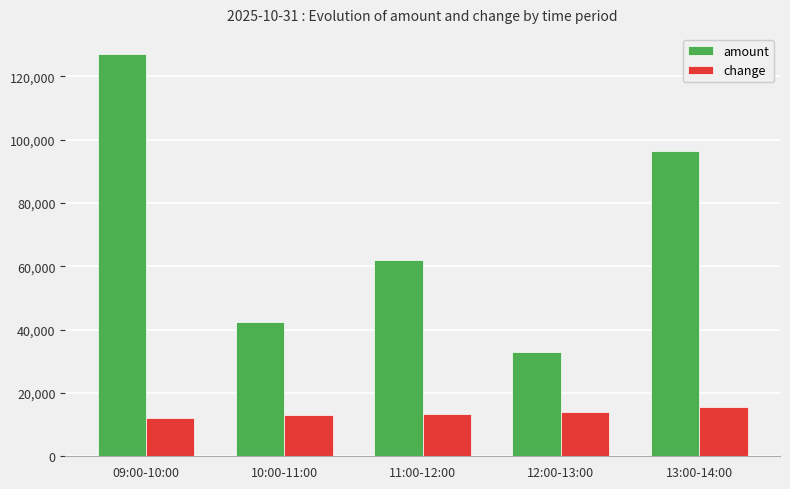

Rank the series by their maximum value, from highest to lowest.

amount, change